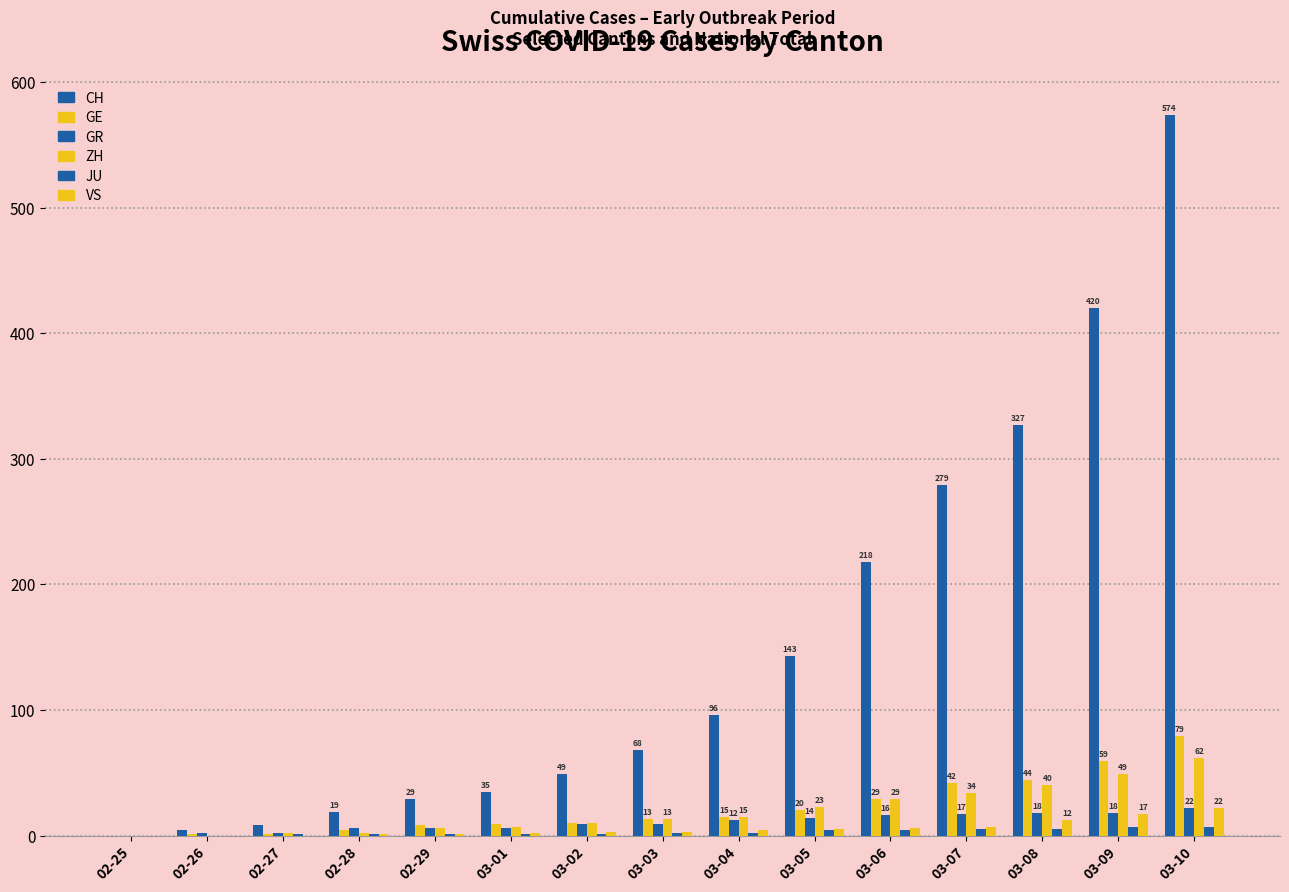

Reading left to right, list all the values displayed in this chart.

CH: 0	4	8	19	29	35	49	68	96	143	218	279	327	420	574
GE: 0	1	1	4	8	9	10	13	15	20	29	42	44	59	79
GR: 0	2	2	6	6	6	9	9	12	14	16	17	18	18	22
ZH: 0	0	2	2	6	7	10	13	15	23	29	34	40	49	62
JU: 0	0	1	1	1	1	1	2	2	4	4	5	5	7	7
VS: 0	0	0	1	1	2	3	3	4	5	6	7	12	17	22